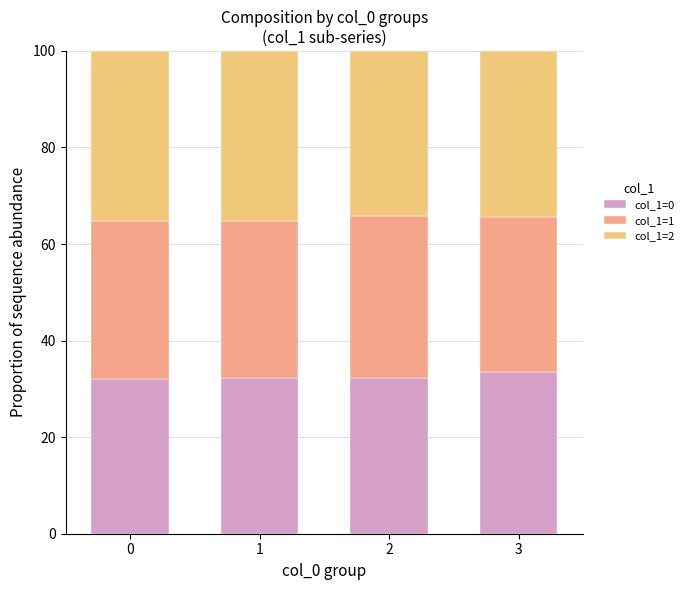

Which series has the widest spread of values?

col_1=1